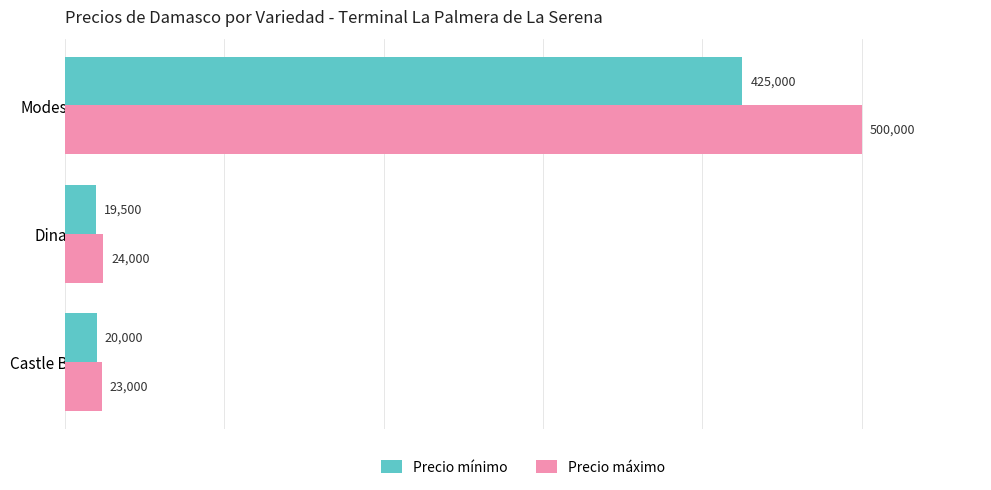

What is the difference between the highest and lowest values at Modesto?

75000